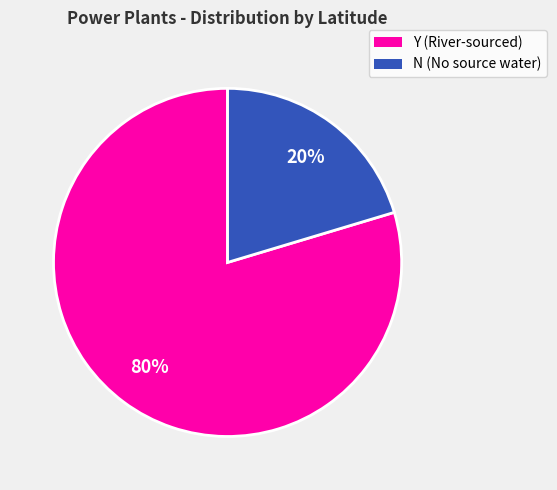

To the nearest percent, what is the average slice percentage?

50%